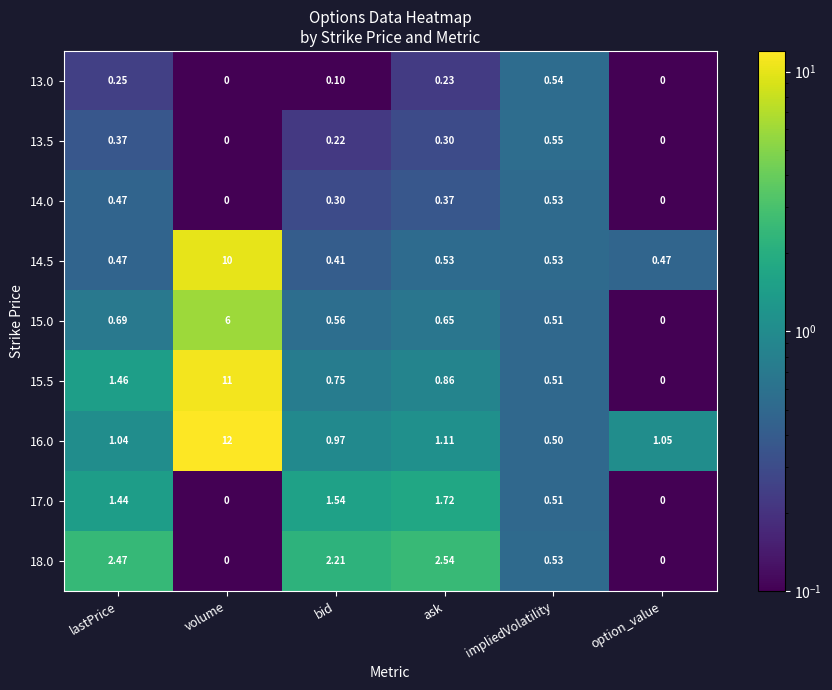

Which label corresponds to the largest value in the chart?

volume